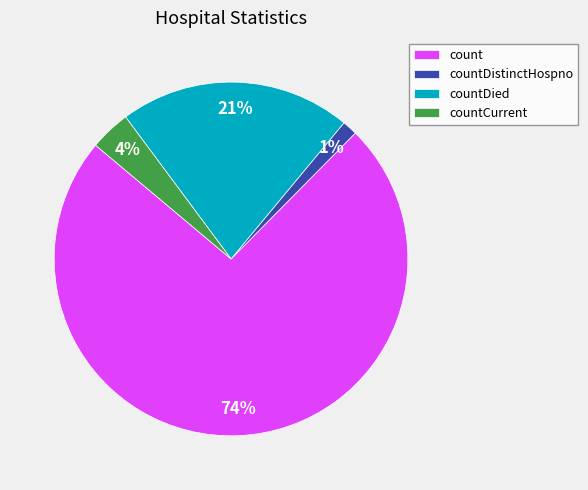

How many slices are in this pie chart?

4